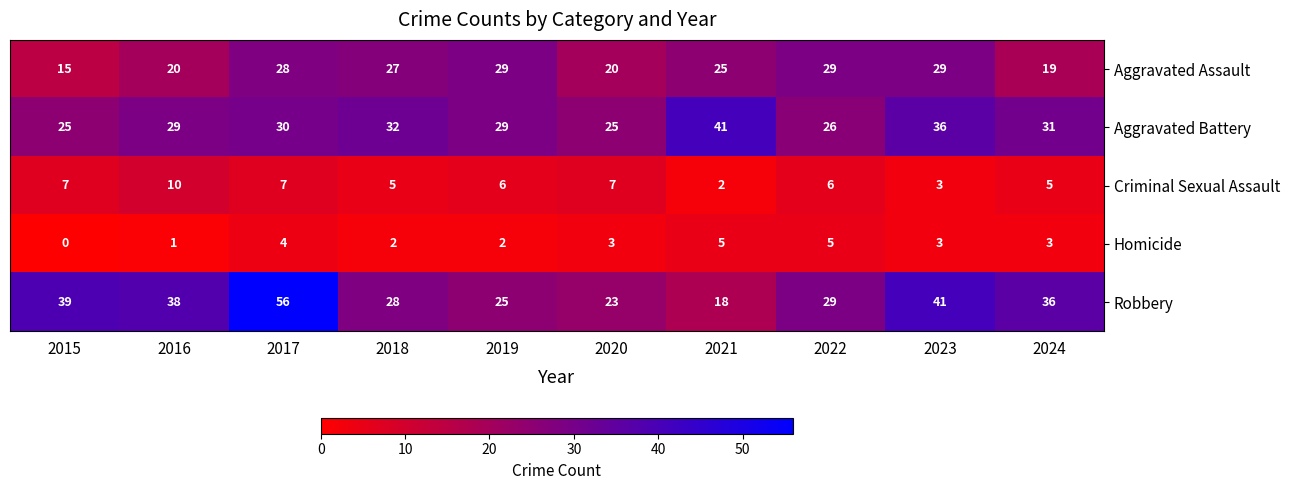

Which series changed the most between 2018 and 2021?

Robbery